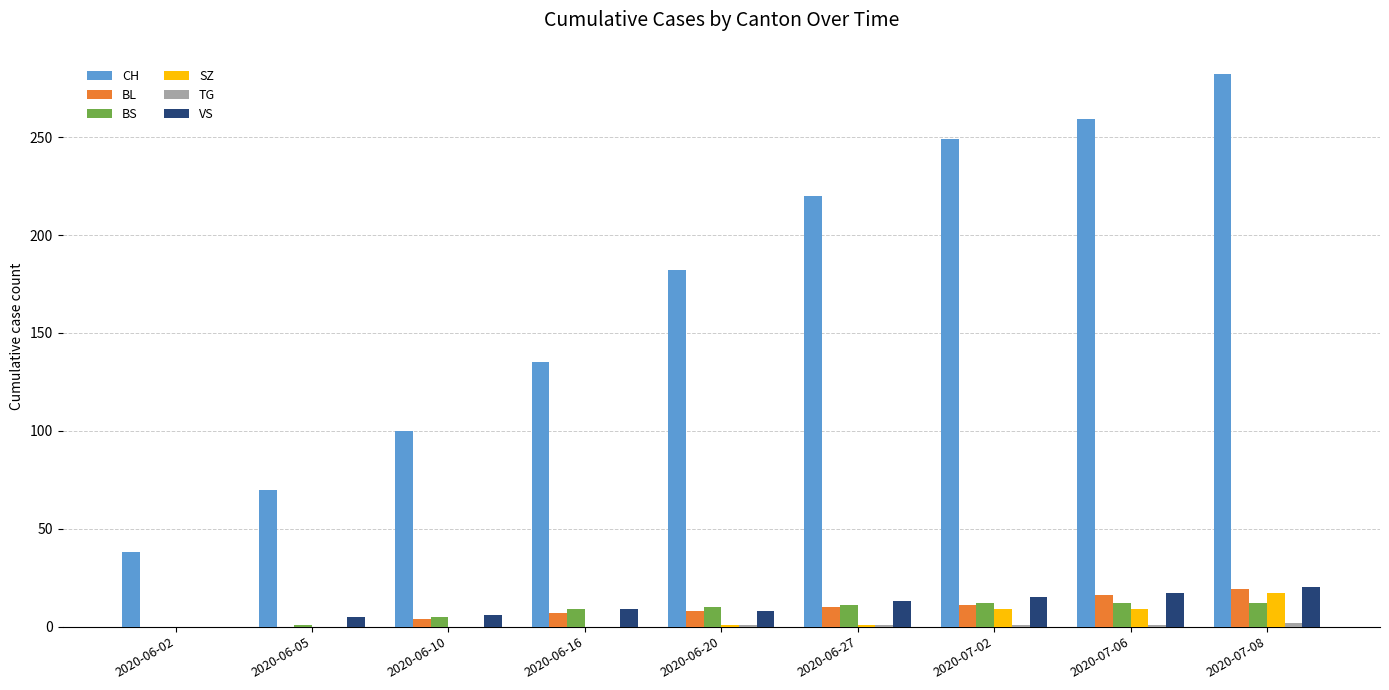

What is the maximum value for VS?

20